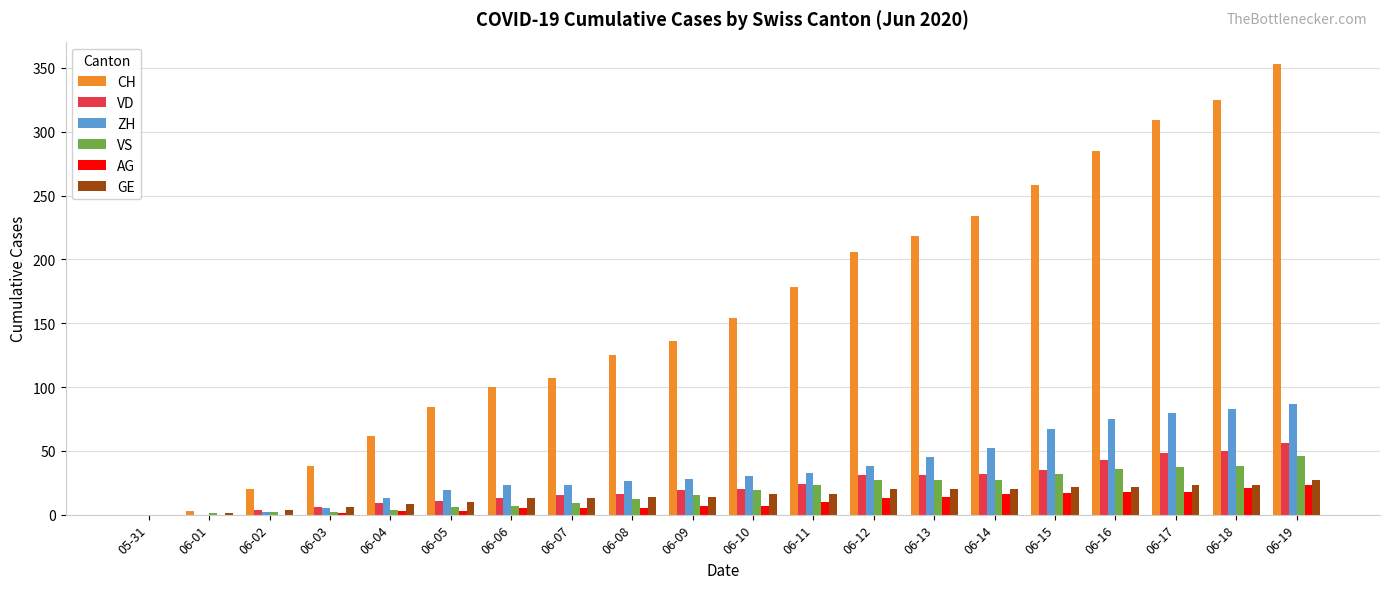

Count the number of categories in the chart.

20